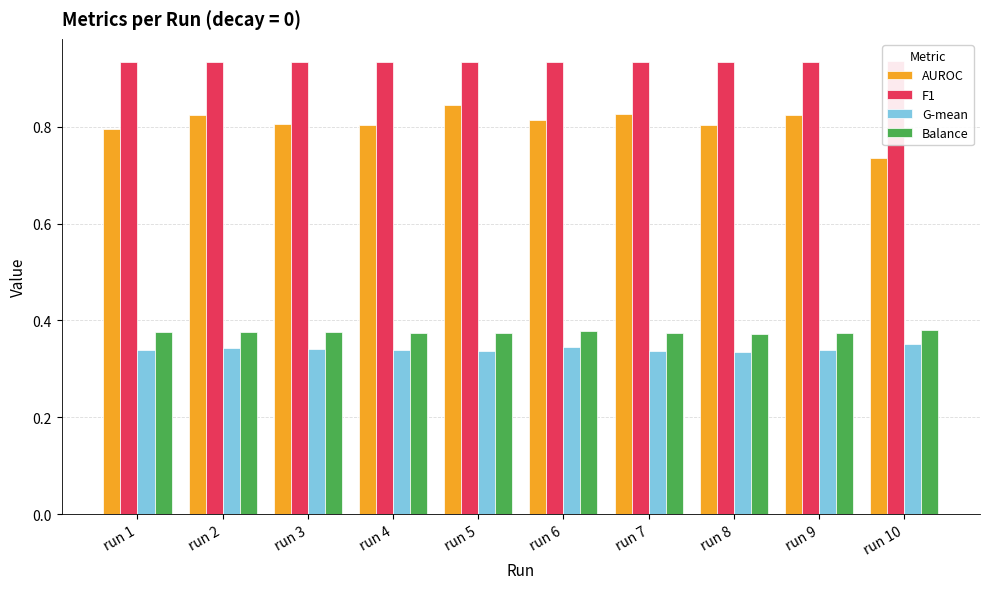

What is the value of the G-mean bar at the 3rd from the left?

0.3